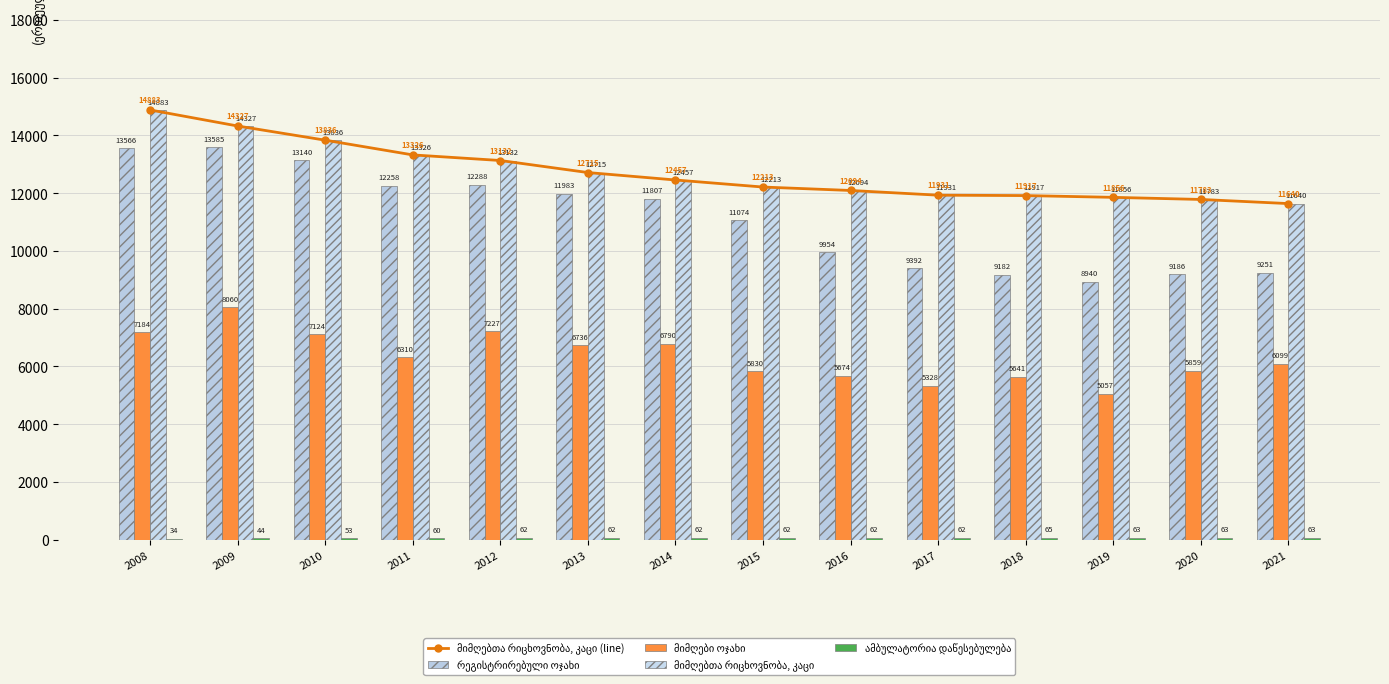

Which category has the lowest value across all series?

2008